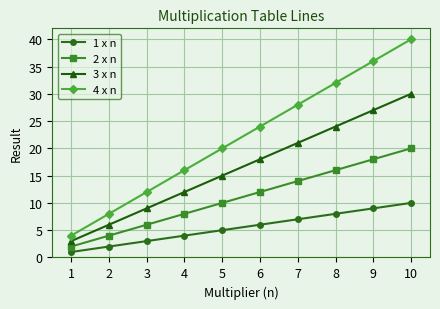

Is the value of 2 x n at 10 greater than the value of 3 x n at 9?

No